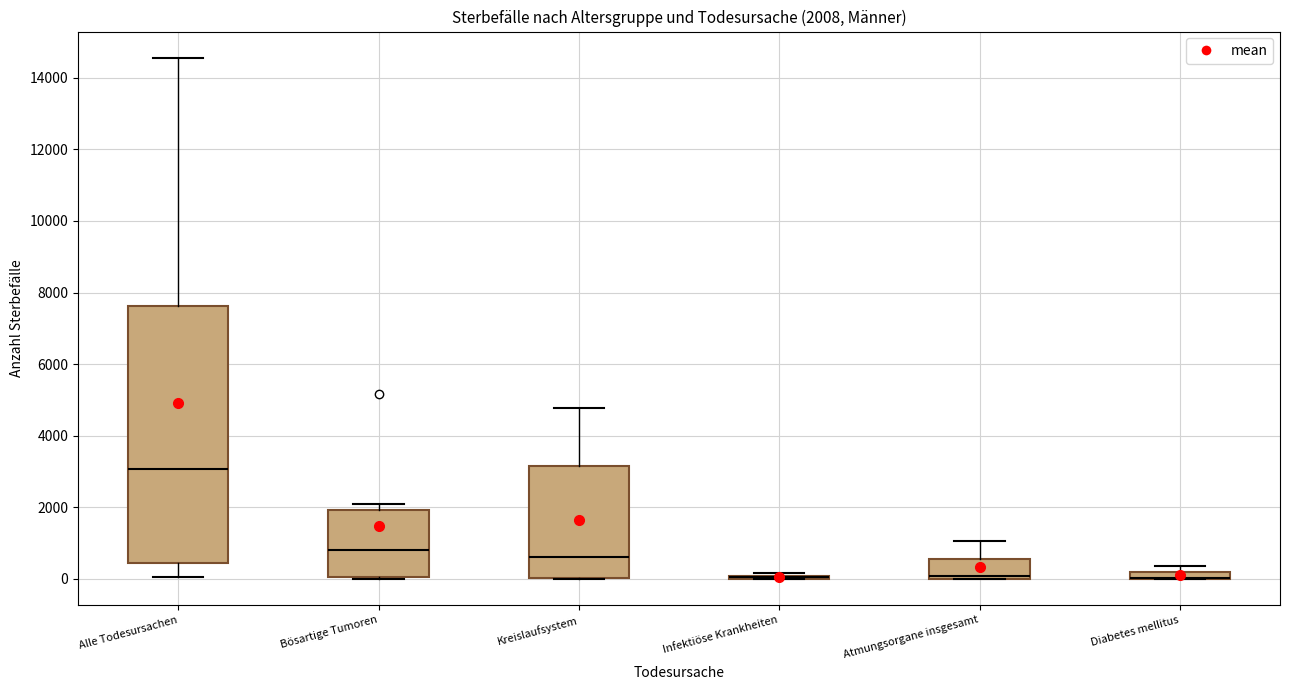

Comparing the boxes themselves (not the whiskers), which one is the tallest?

Alle Todesursachen